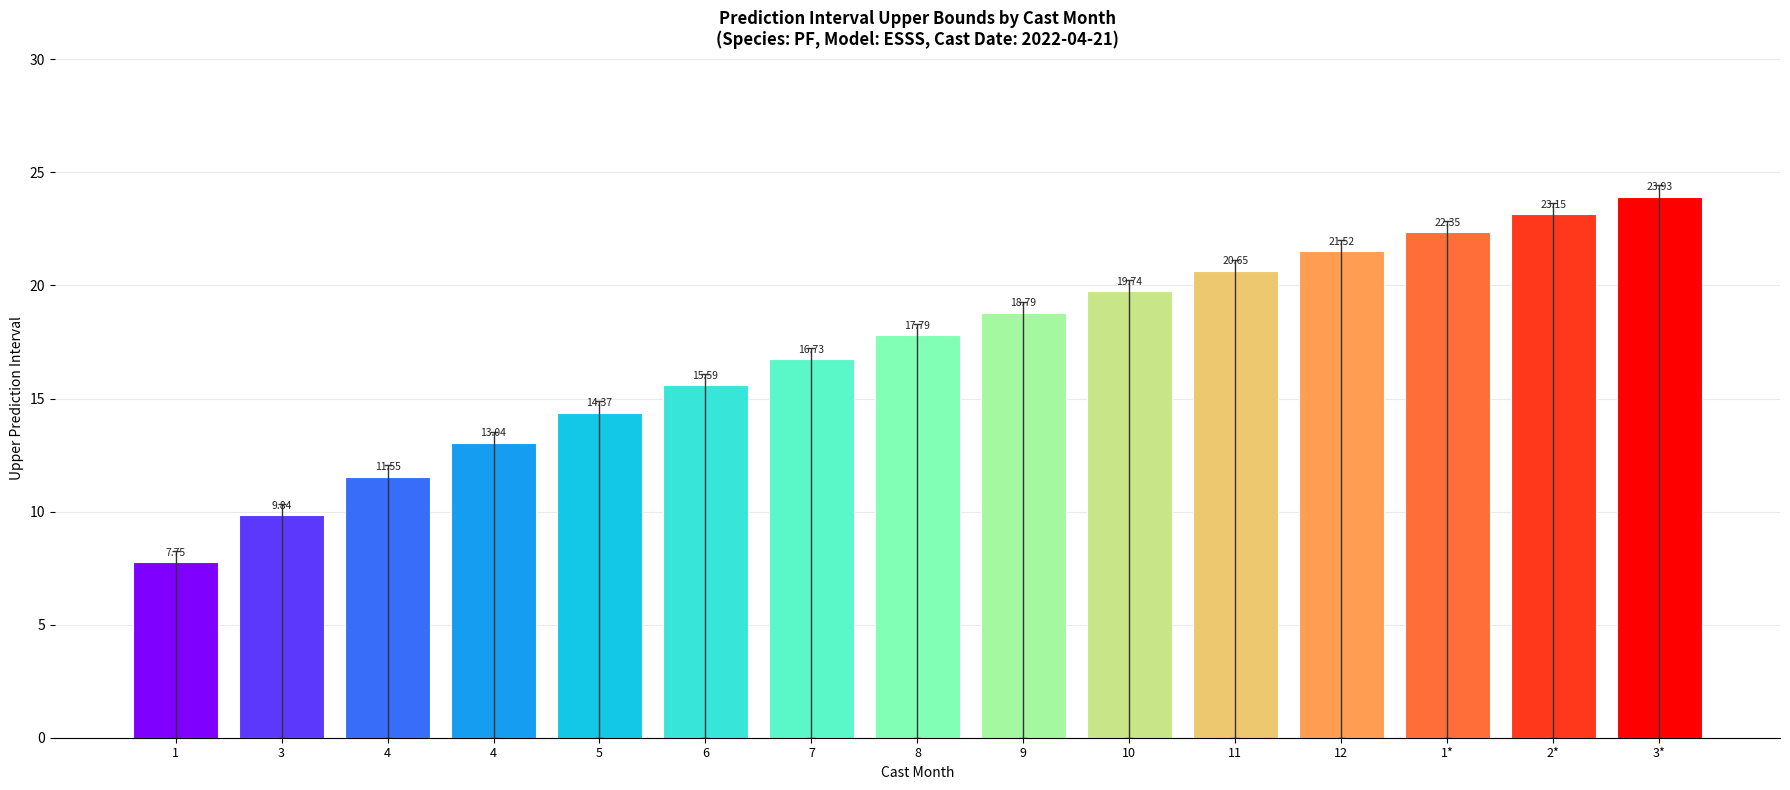

Reading left to right, what are all the values shown in this chart?

1=7.8	3=9.8	4=11.5	4=13.0	5=14.4	6=15.6	7=16.7	8=17.8	9=18.8	10=19.7	11=20.6	12=21.5	1*=22.3	2*=23.2	3*=23.9